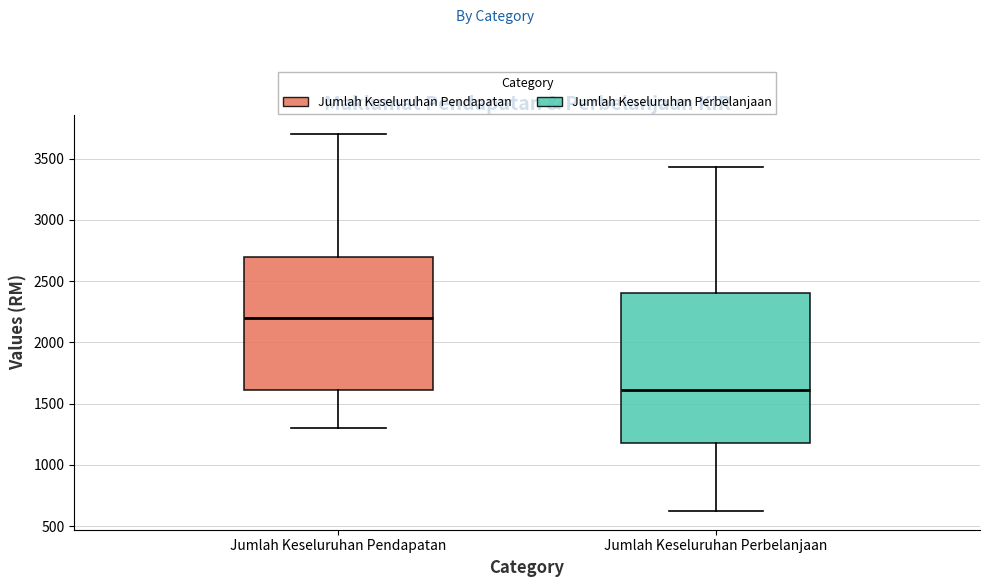

Where does the median line of the box for Jumlah Keseluruhan Pendapatan sit on the y-axis? The values are not printed on the chart, so give them approximately, as read against the axis.

2200